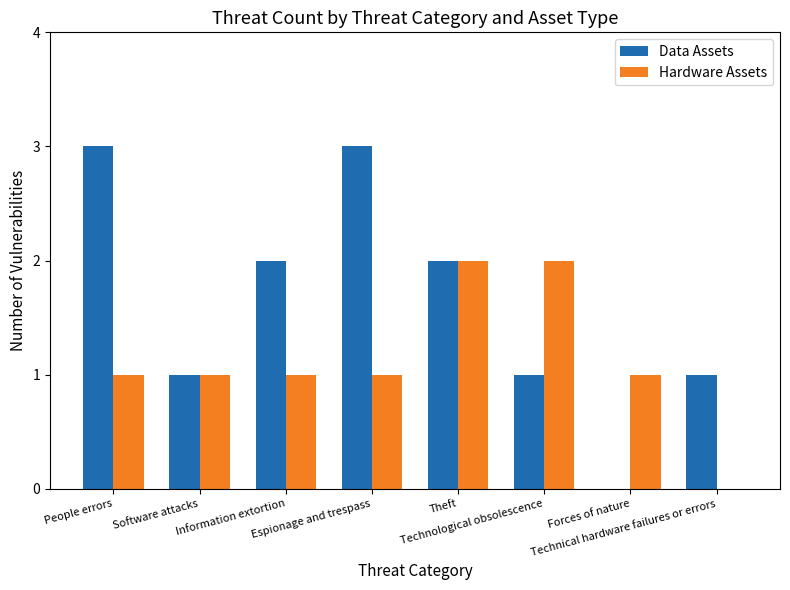

Which series has the largest total across all categories?

Data Assets